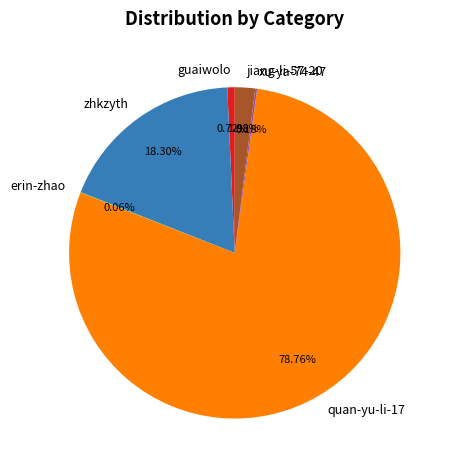

Which category accounts for the majority?

quan-yu-li-17